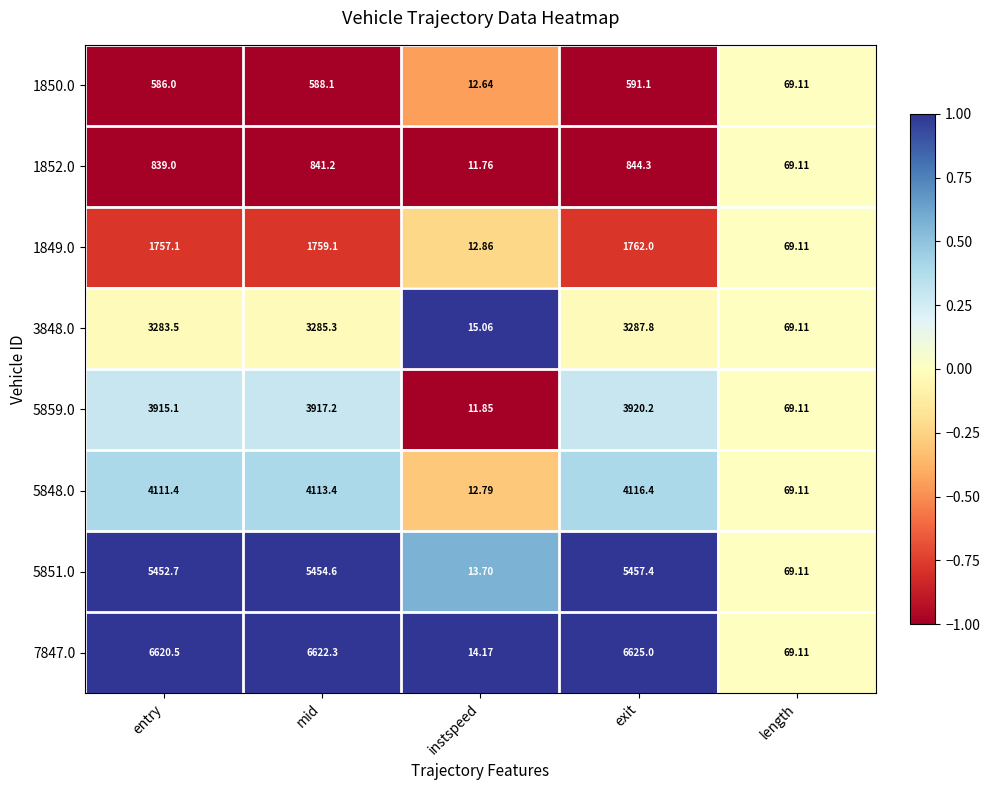

List the series in order of their peak value, lowest first.

1850.0, 1852.0, 1849.0, 3848.0, 5859.0, 5848.0, 5851.0, 7847.0